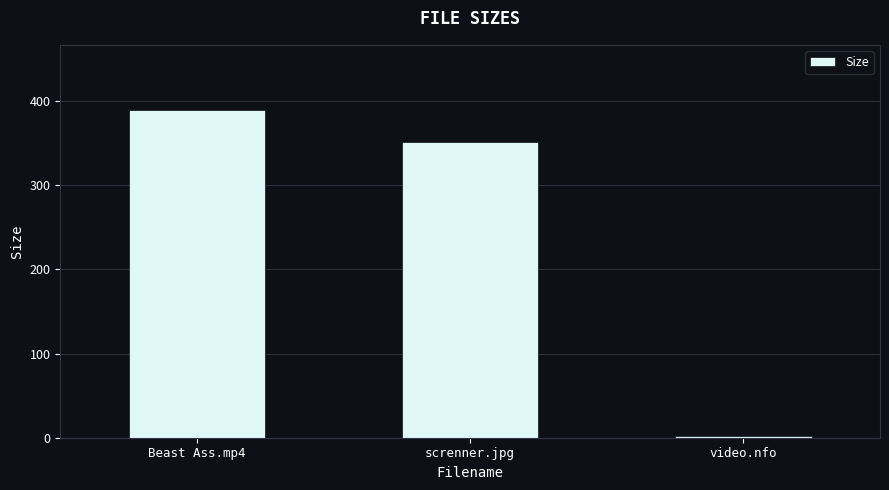

At which label does the data first exceed 351?

Beast Ass.mp4